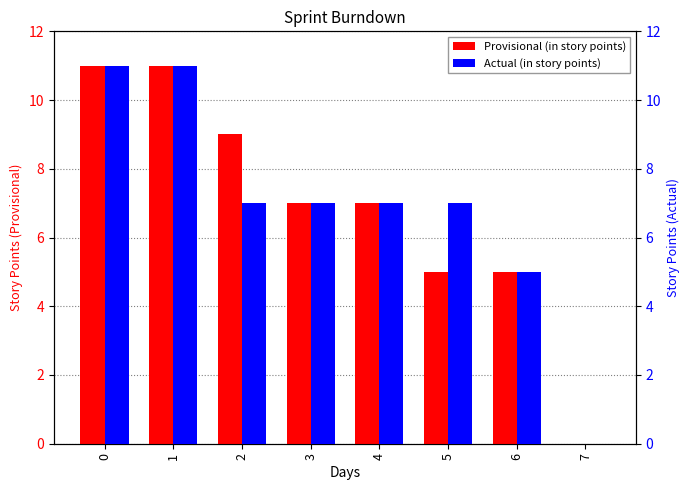

What is the difference between the Actual (in story points) values at 0 and 6?

6